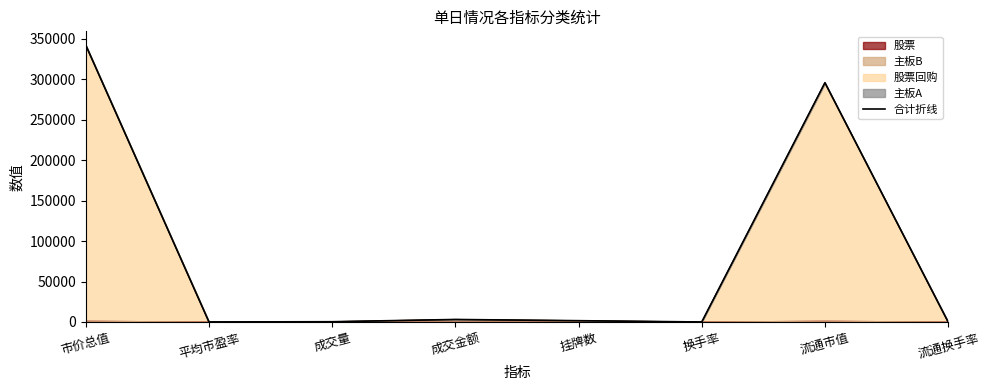

What is the change in value from 成交金额 to 挂牌数?

-1489.9